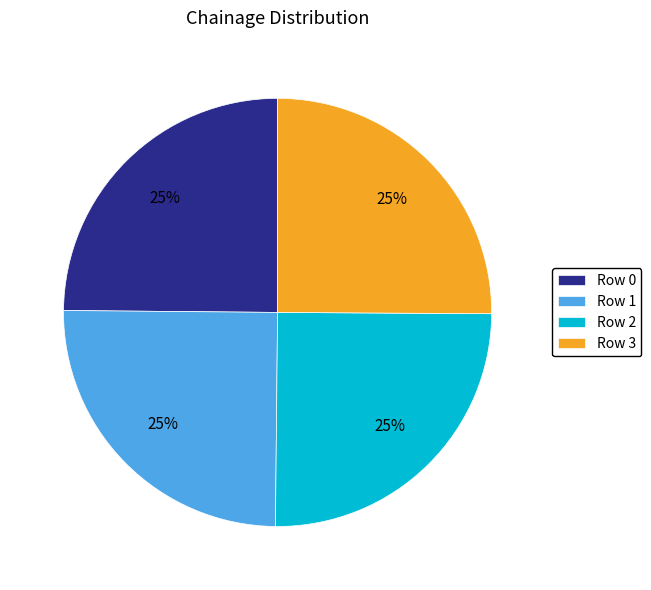

Approximately how many times larger is the value at Row 2 compared to Row 1?

1.0